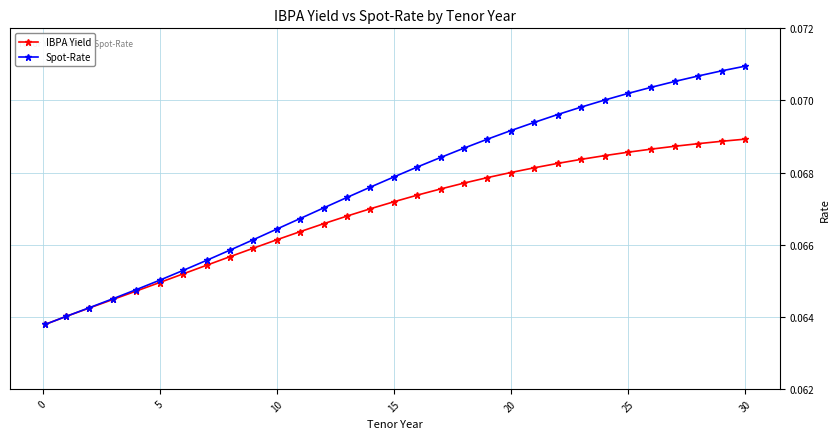

Which series has the largest range (max minus min)?

Spot-Rate